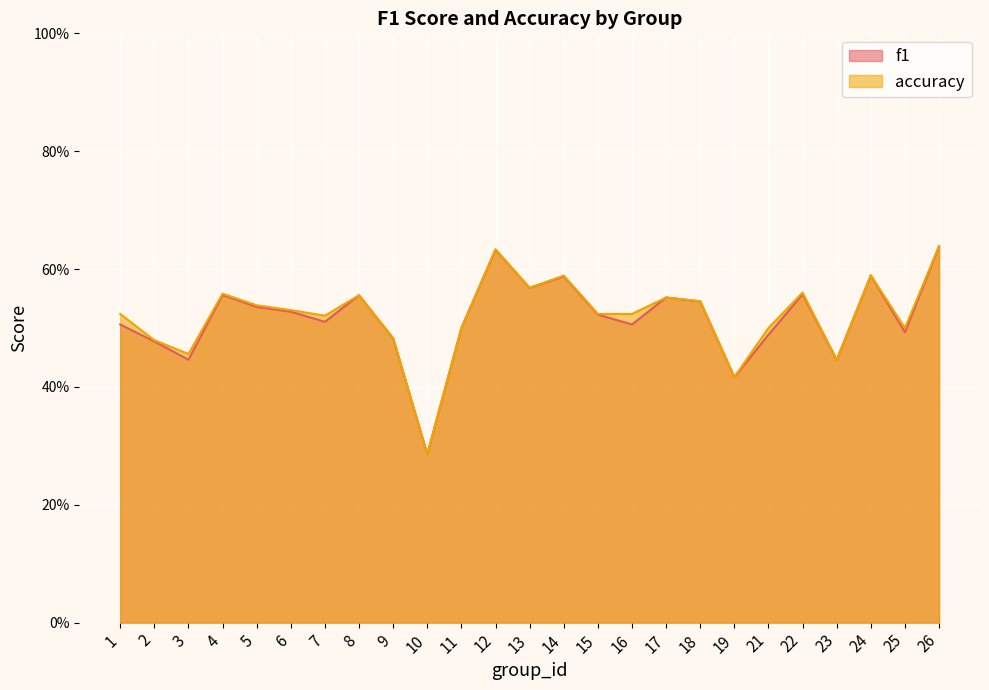

Where is f1 nearest to the value 0?

10